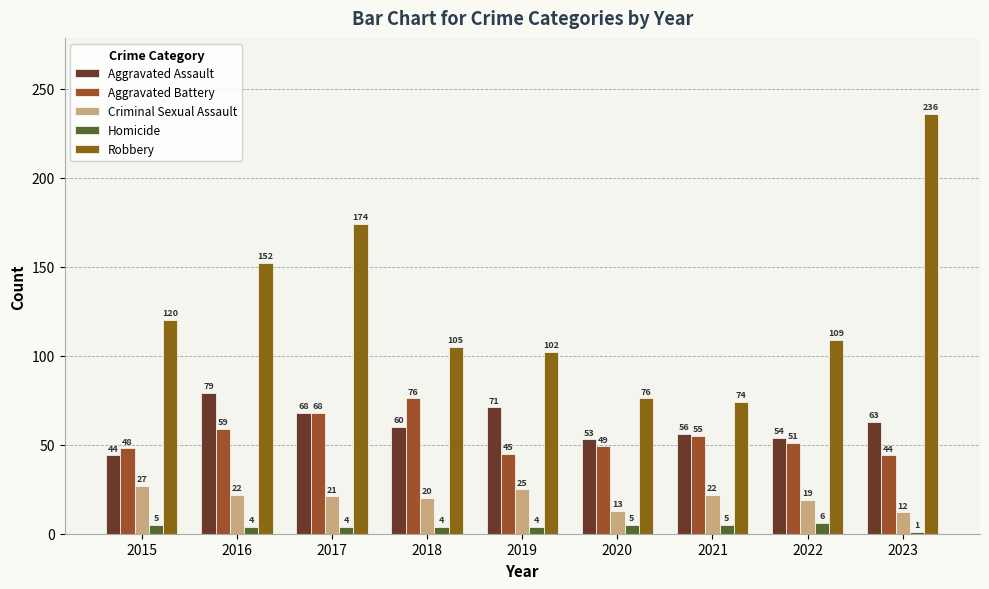

What is the value of the Homicide bar at the 6th from the left?

5